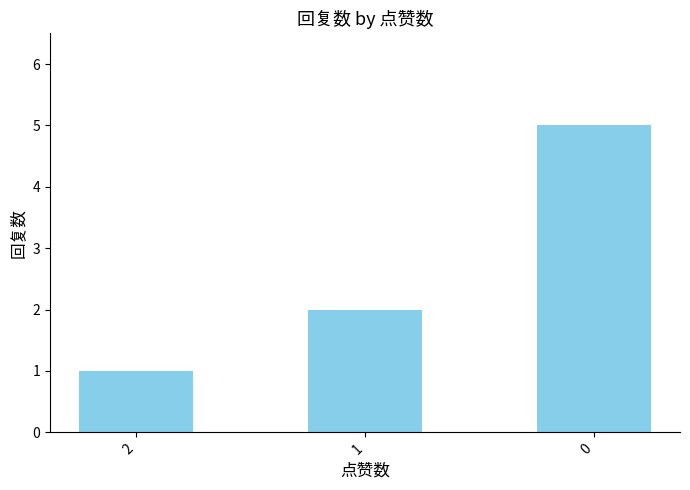

Reading right to left, transcribe all the data shown in this chart.

0=5	1=2	2=1